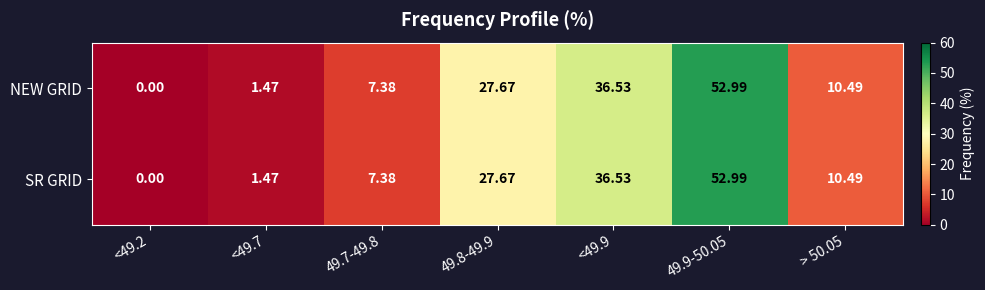

List the series in order of their peak value, lowest first.

NEW GRID, SR GRID